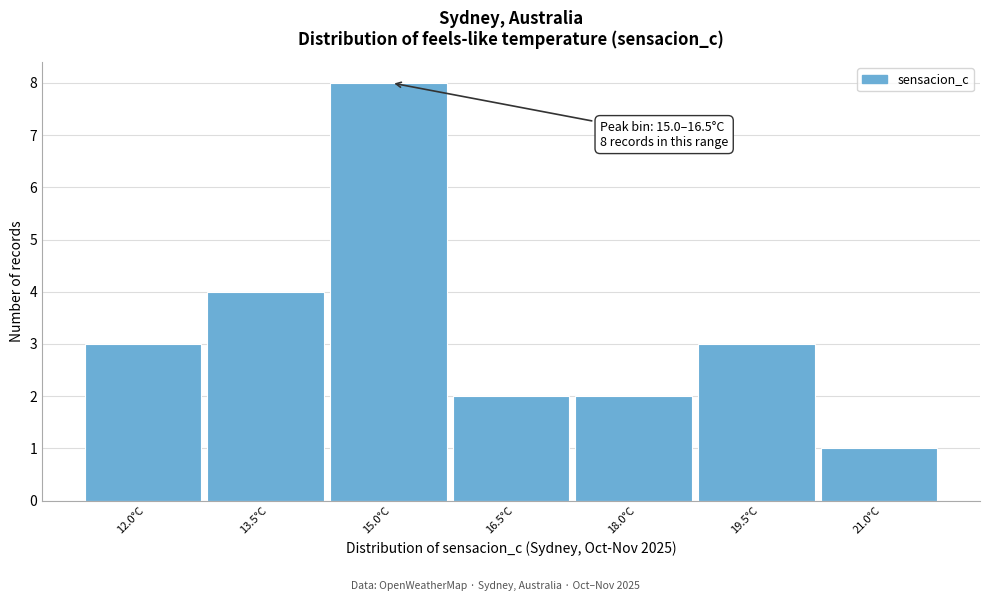

Reading left to right, transcribe all the data shown in this chart.

3	4	8	2	2	3	1